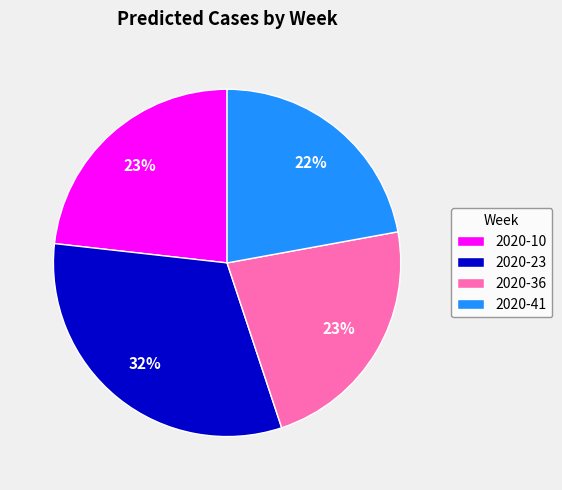

Is there a majority slice in this chart?

No